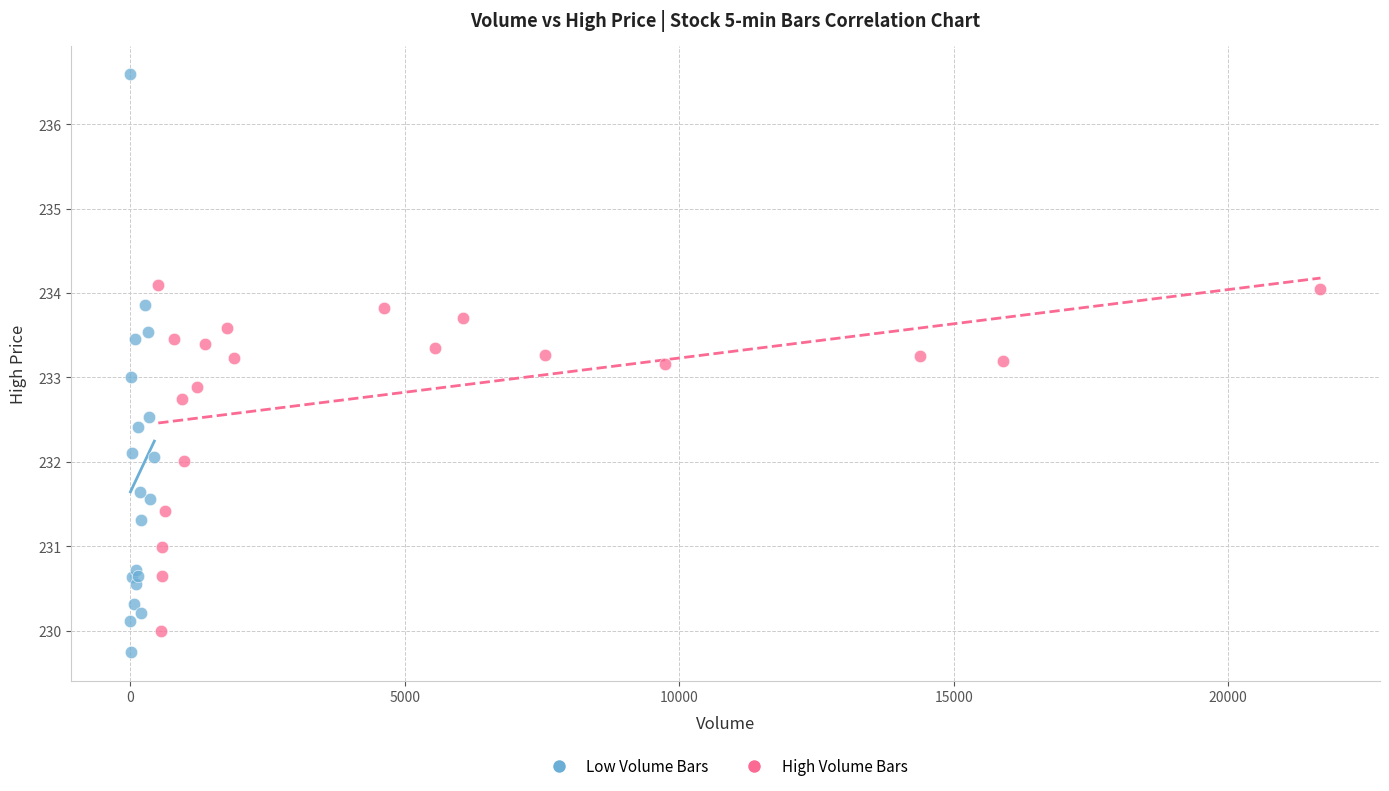

Which series has the widest spread of Y values?

Low Volume Bars